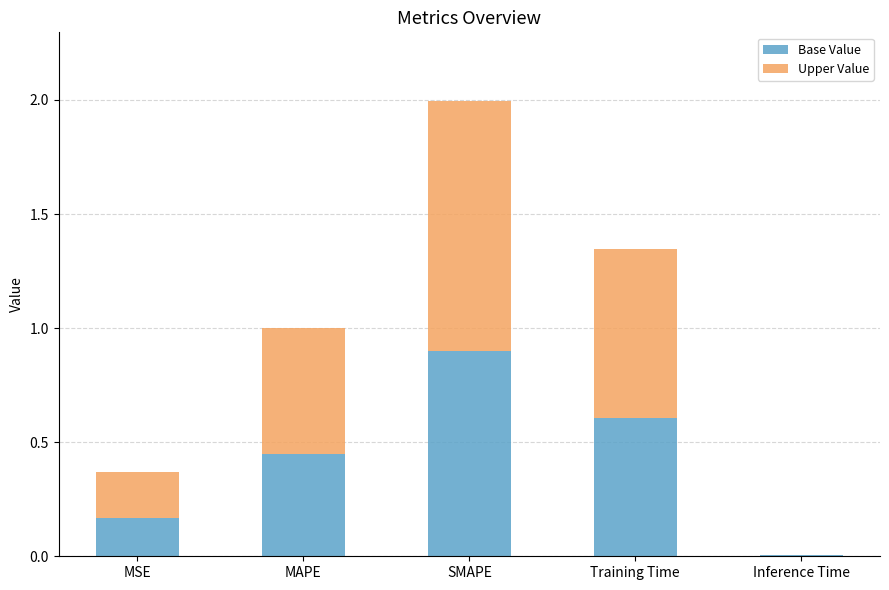

At which category is the sum across all series the highest?

SMAPE